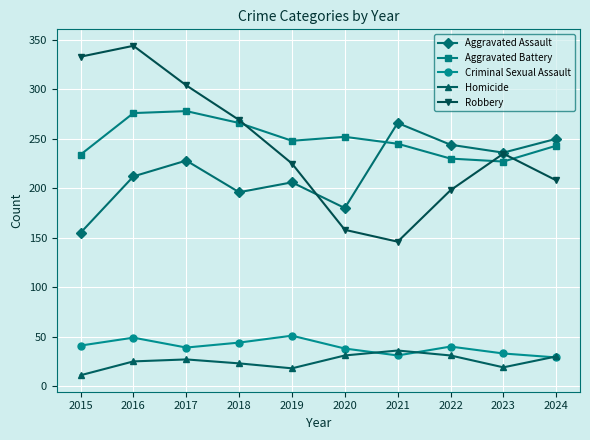

Rank the series at 2015 from lowest to highest value.

Homicide, Criminal Sexual Assault, Aggravated Assault, Aggravated Battery, Robbery